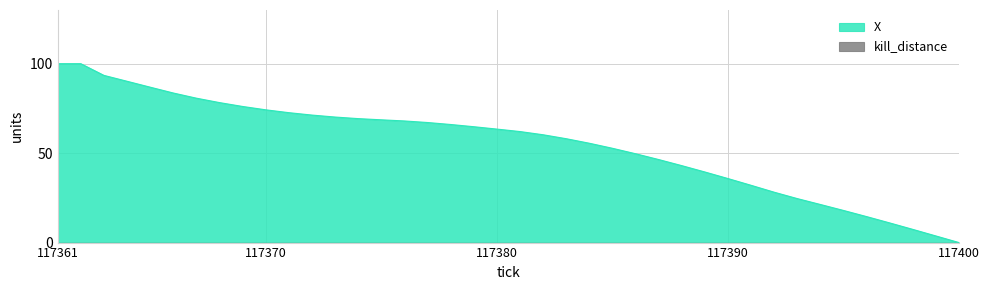

At which label does the data first exceed 63?

117361